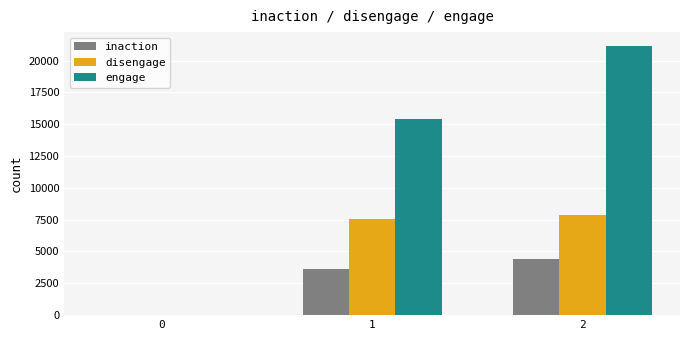

How many values in engage are above zero?

2